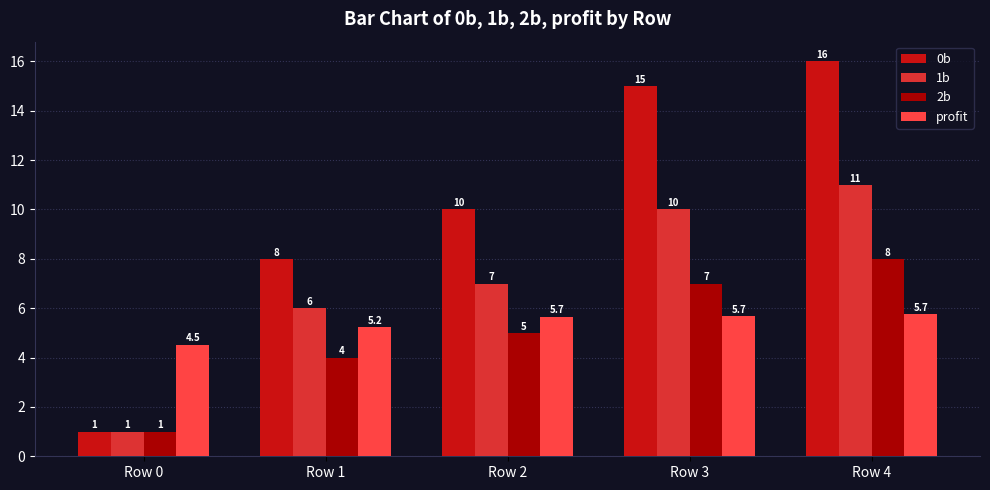

Reading left to right, transcribe all the data shown in this chart.

0b: 1.0	8.0	10.0	15.0	16.0
1b: 1.0	6.0	7.0	10.0	11.0
2b: 1.0	4.0	5.0	7.0	8.0
profit: 4.5	5.2	5.7	5.7	5.7